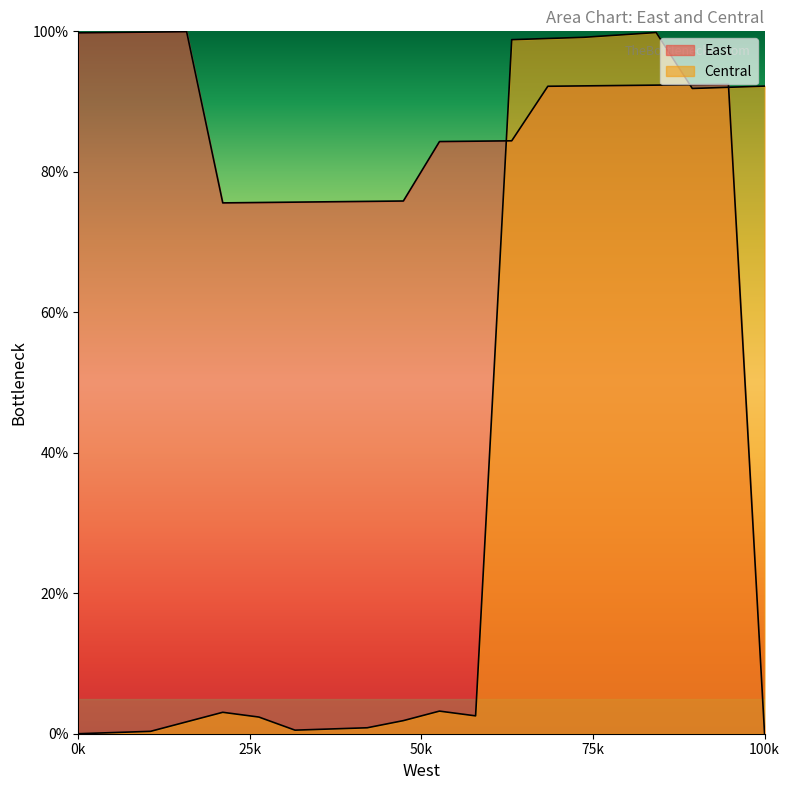

Reading left to right, transcribe all the data shown in this chart.

East: 99.8	99.8	99.9	99.9	75.6	75.6	75.7	75.7	75.8	75.8	84.3	84.4	84.4	92.2	92.2	92.3	92.3	92.4	92.4	0.0
Central: 0.0	0.2	0.3	1.7	3.1	2.4	0.5	0.7	0.8	1.9	3.2	2.5	98.8	99.0	99.2	99.5	99.8	91.9	92.0	92.2